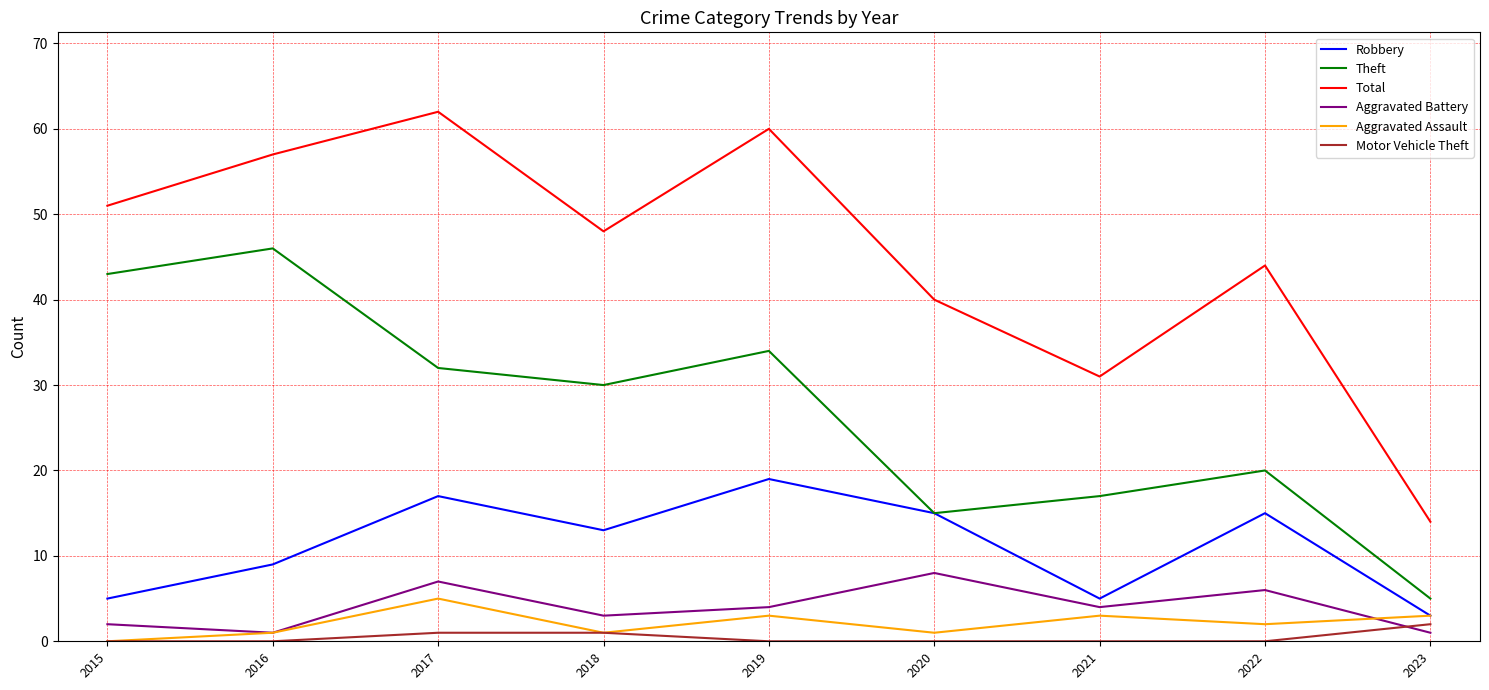

Rank the series at 2019 from lowest to highest value.

Motor Vehicle Theft, Aggravated Assault, Aggravated Battery, Robbery, Theft, Total